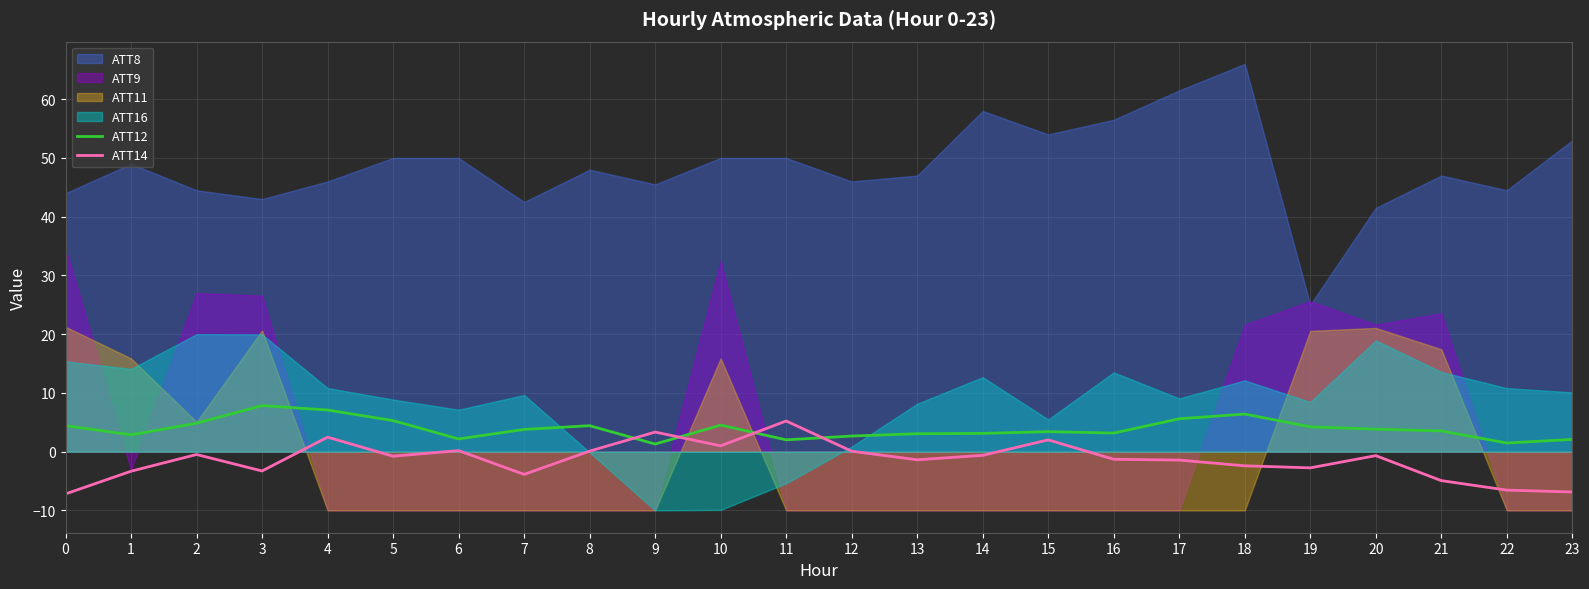

How many lines are shown in the chart?

2